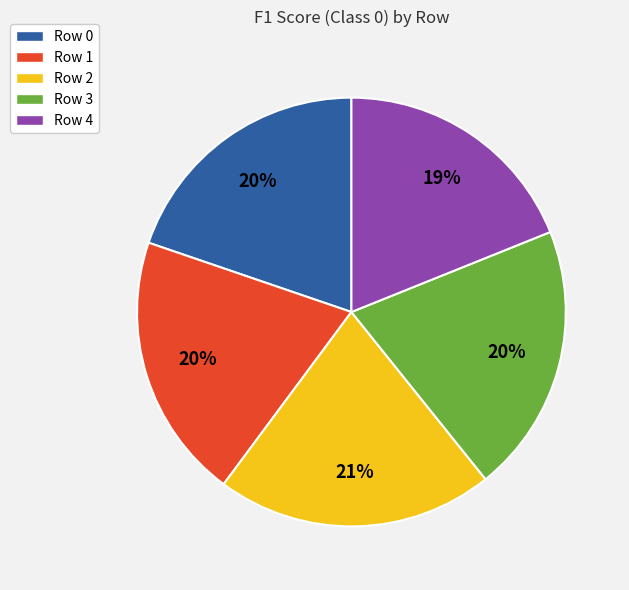

To the nearest percent, what percentage of the pie is Row 4?

19%